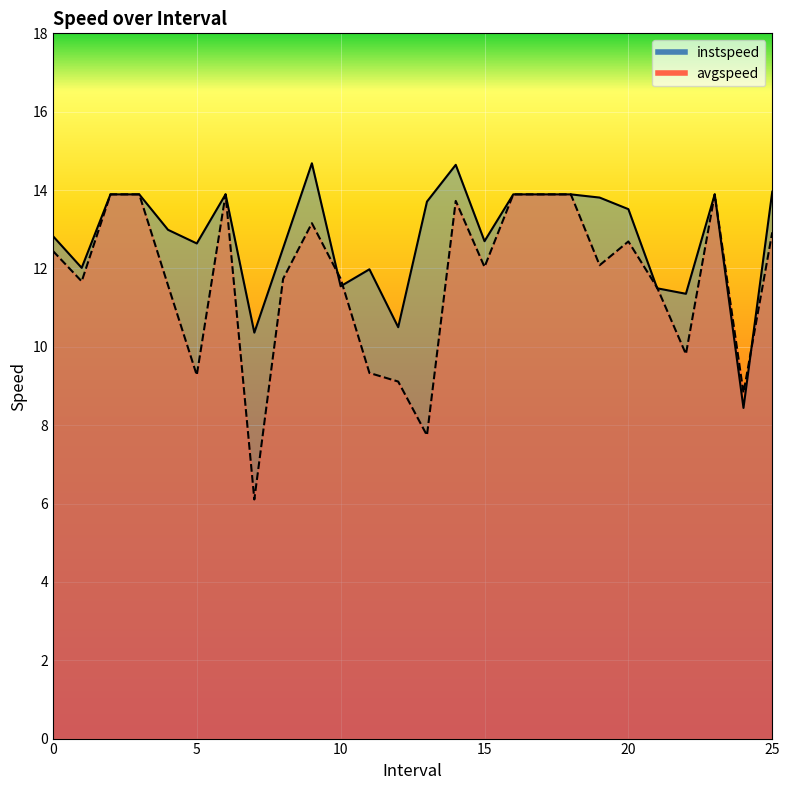

What position from the left is 14.0?

15